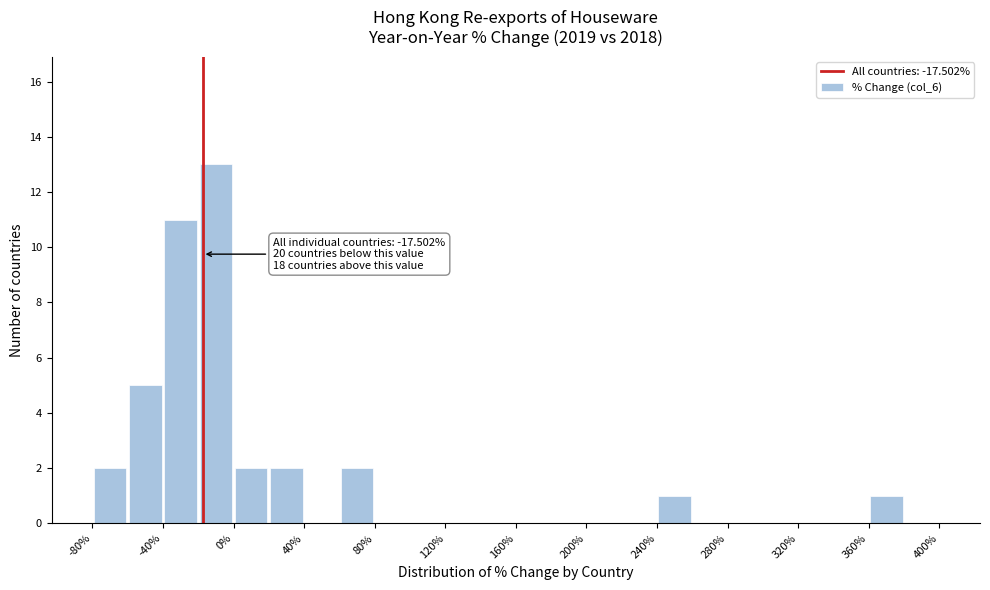

Which range on the x-axis has the tallest bar?

-20 to 0